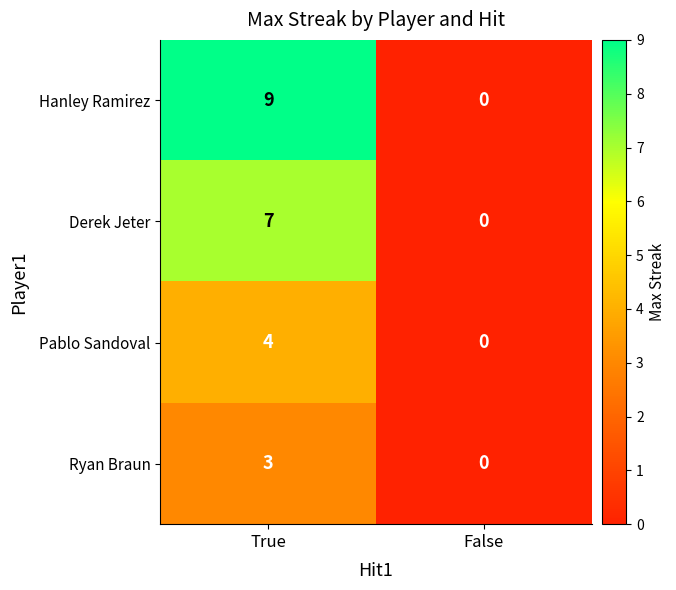

At which category does the chart reach its peak across all series?

True